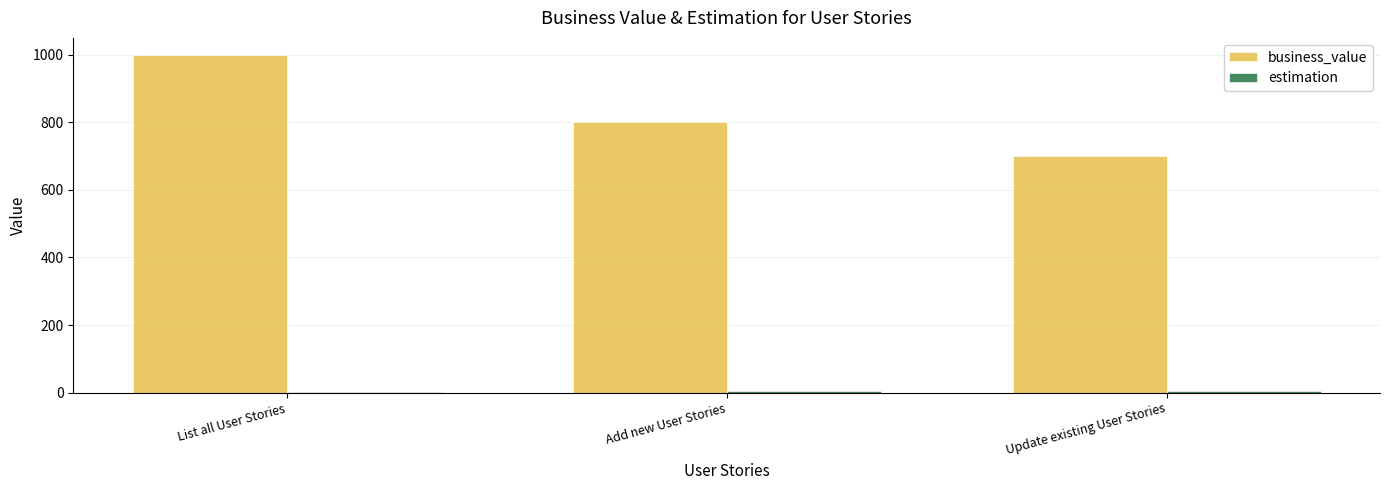

The value of business_value at Update existing User Stories is 1144. True or false?

False